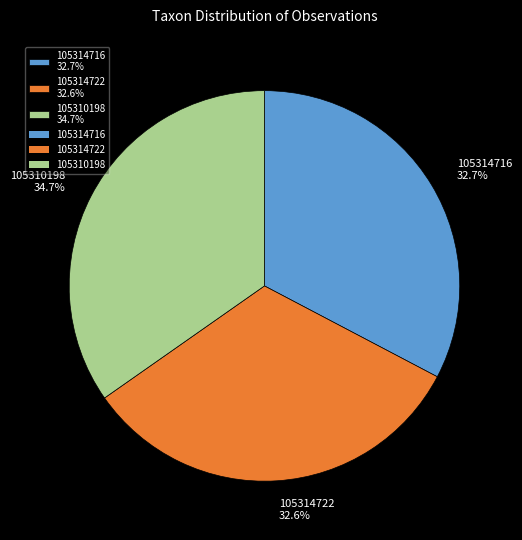

Between 105314722 32.6% and 105310198 34.7%, which is larger?

105310198 34.7%